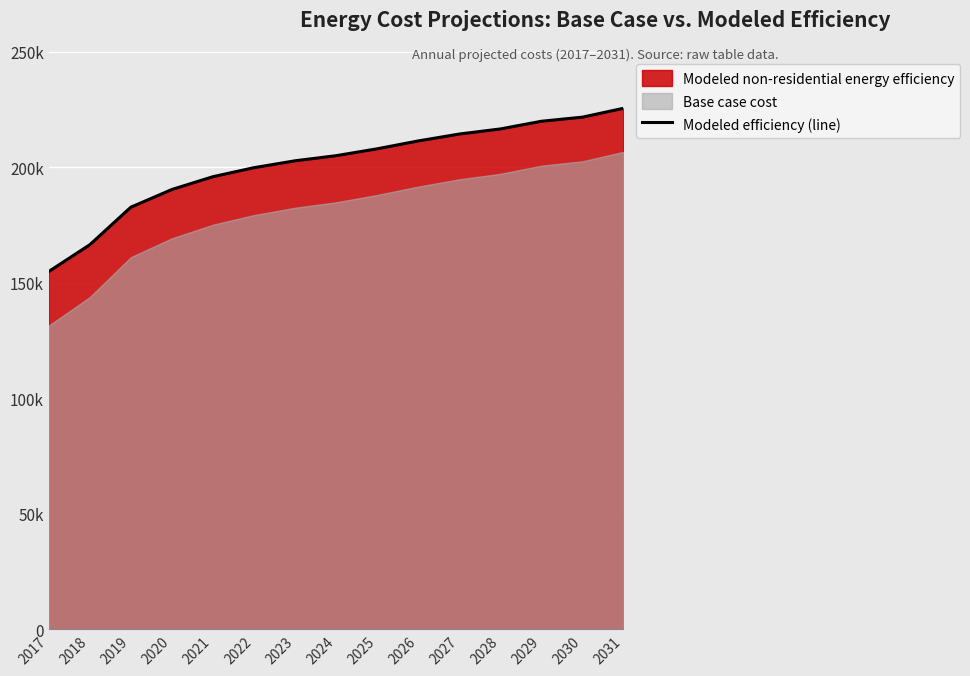

True or false: the data shows 111597.1 at 2020.

False